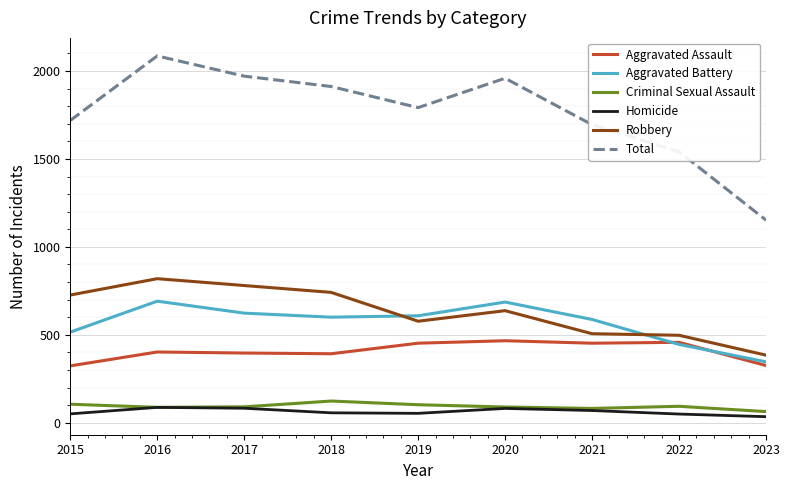

Which series has the largest range (max minus min)?

Total